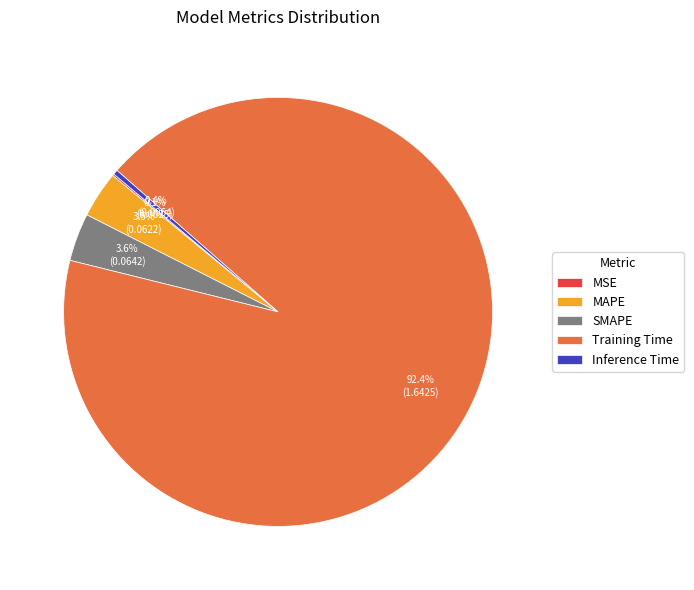

To the nearest percent, what portion does SMAPE represent?

4%